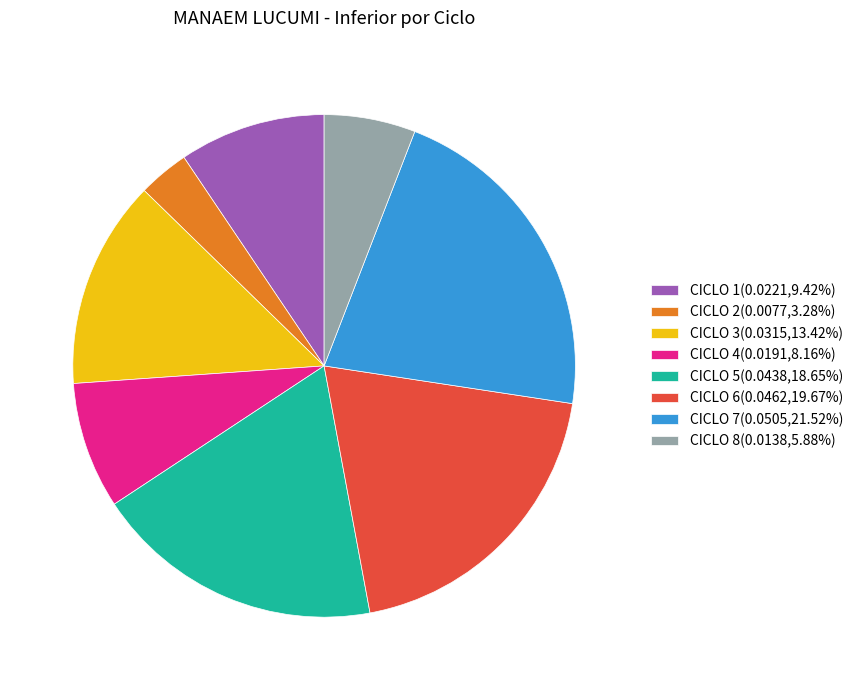

Rank the categories by value from lowest to highest.

CICLO 2, CICLO 8, CICLO 4, CICLO 1, CICLO 3, CICLO 5, CICLO 6, CICLO 7